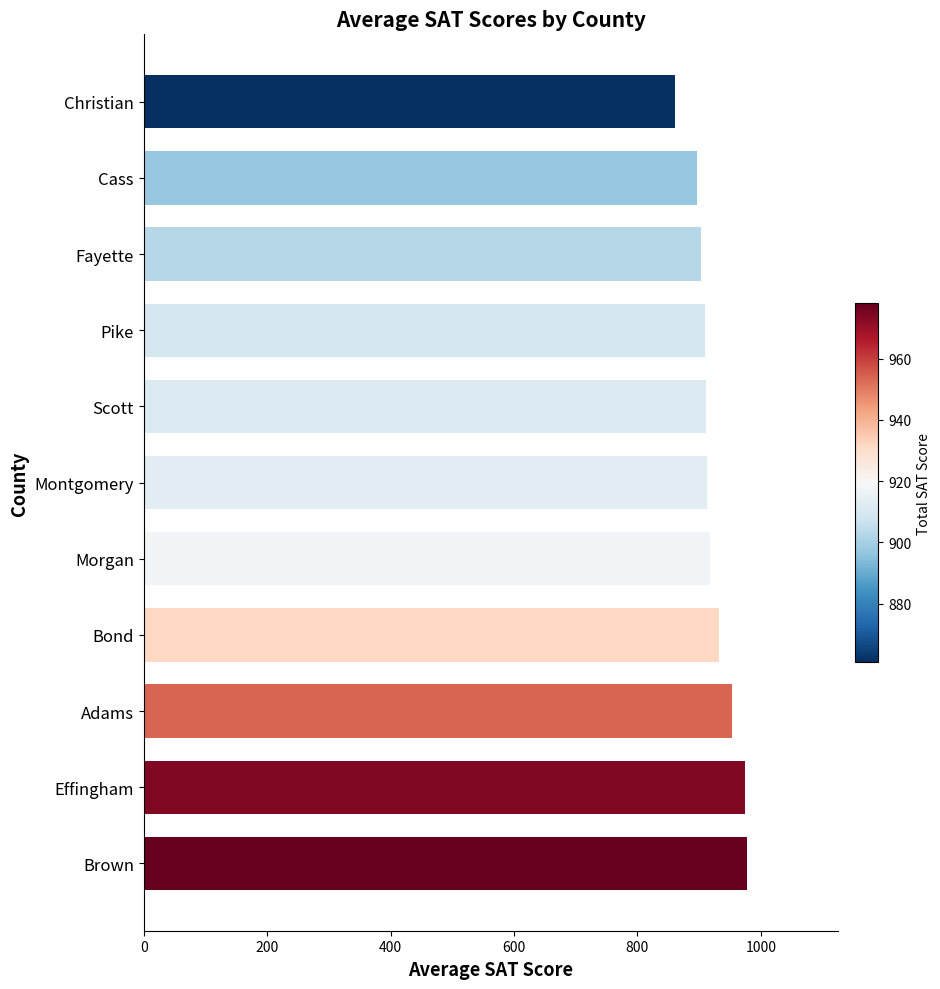

The chart shows a value of 1362.4 at Adams. True or false?

False